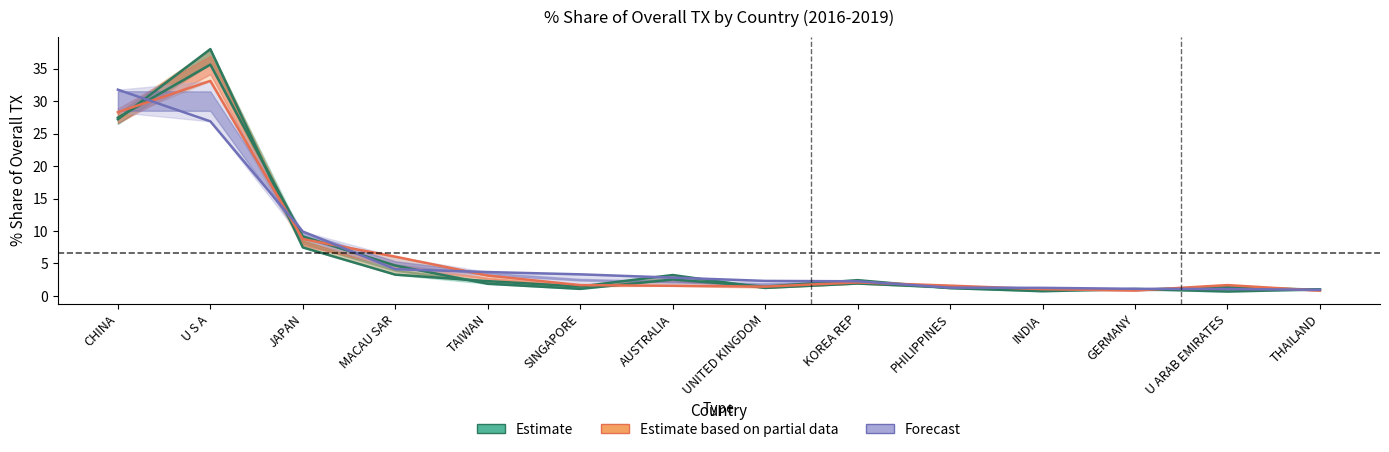

How many lines are shown in the chart?

4